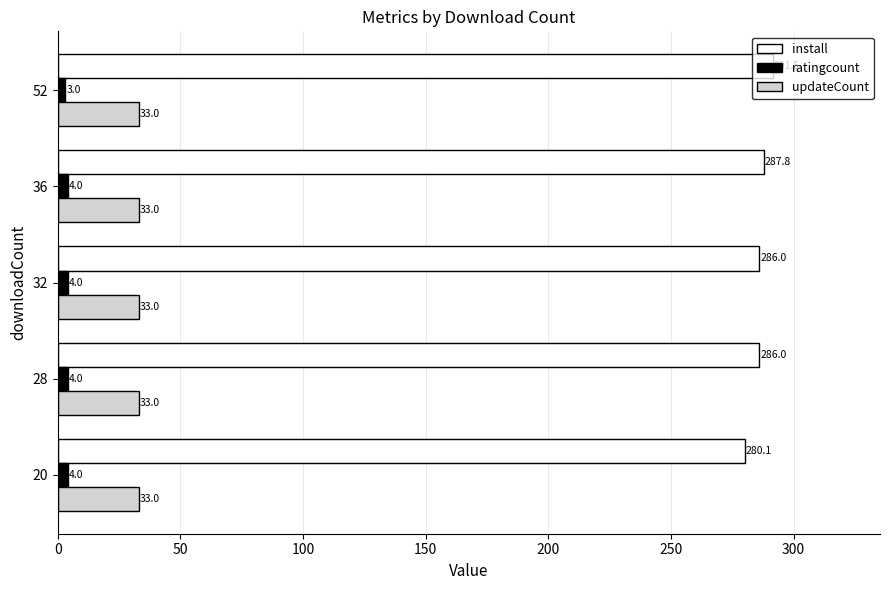

Count the number of categories in the chart.

5